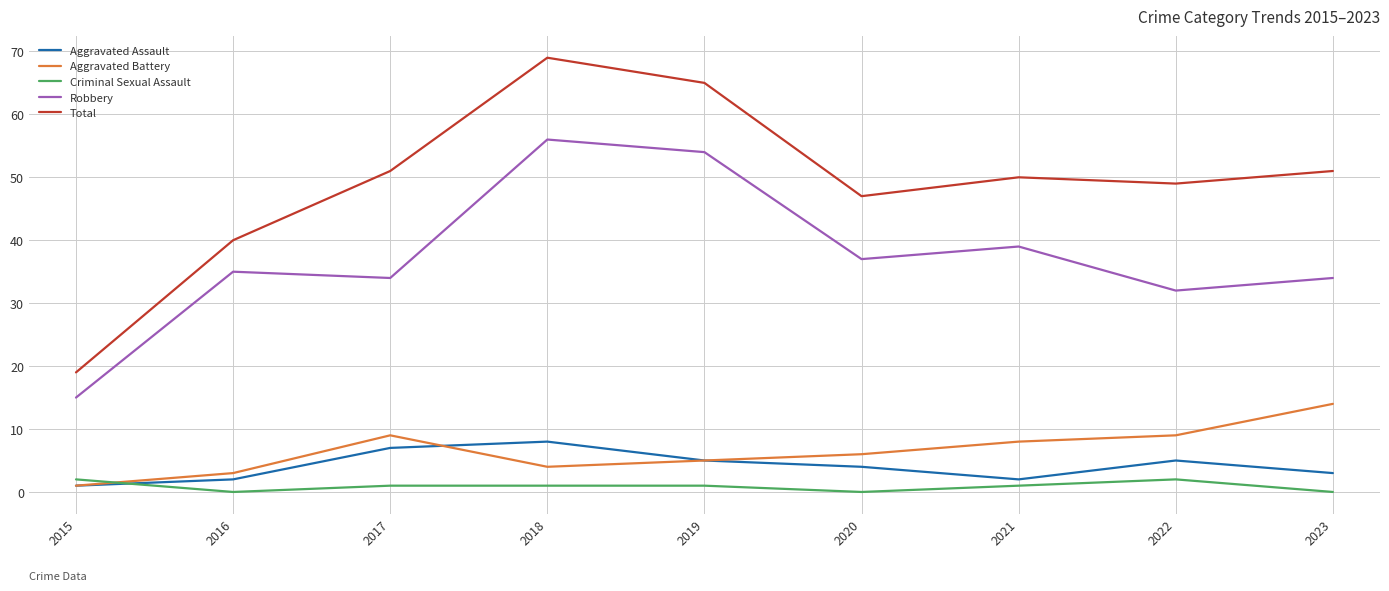

What is the sum of the Criminal Sexual Assault values at 2016 and 2015?

2